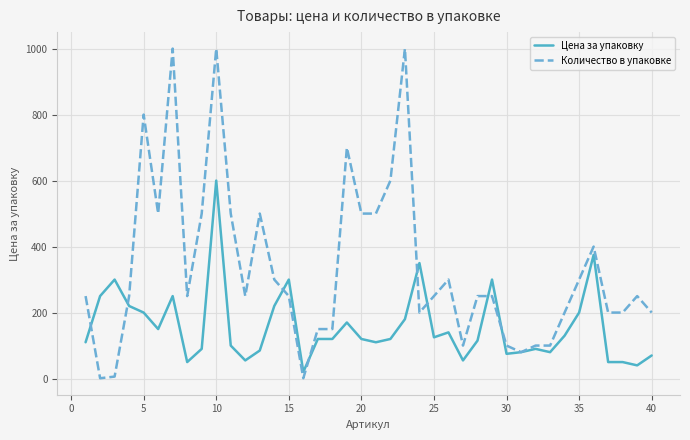

List the series in order of their overall mean, highest first.

Количество в упаковке, Цена за упаковку